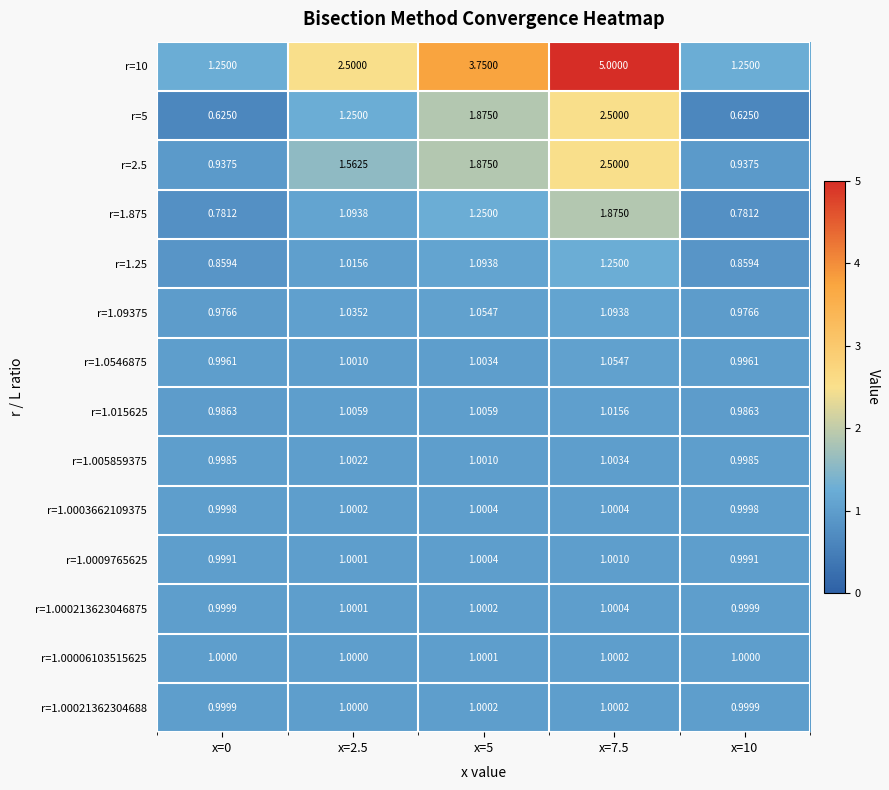

Is the value of r=1.0003662109375 at x=7.5 greater than the value of r=1.09375 at x=5?

No